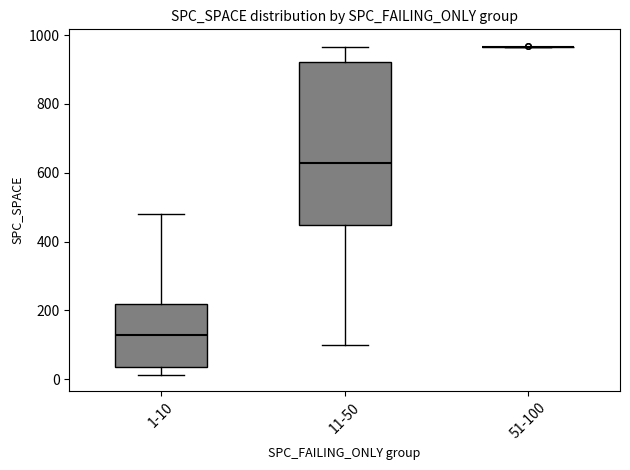

Reading left to right, transcribe this box plot: for each box, give where its median line is, the range the box spans, and where its two whiskers end, as read against the y-axis. The values are not printed on the chart, so give them approximately, as read against the axis.

1-10: median 120, box 40 to 220, whiskers 20 to 480
11-50: median 620, box 440 to 920, whiskers 100 to 960
51-100: box collapsed to a line at 960, whiskers 960 to 960